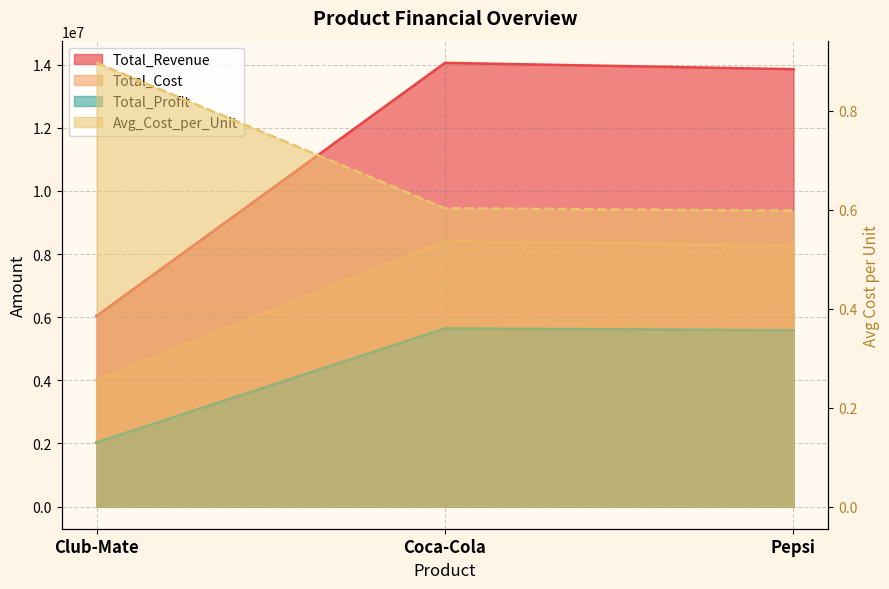

What is the label of the 2nd point from the right?

Coca-Cola